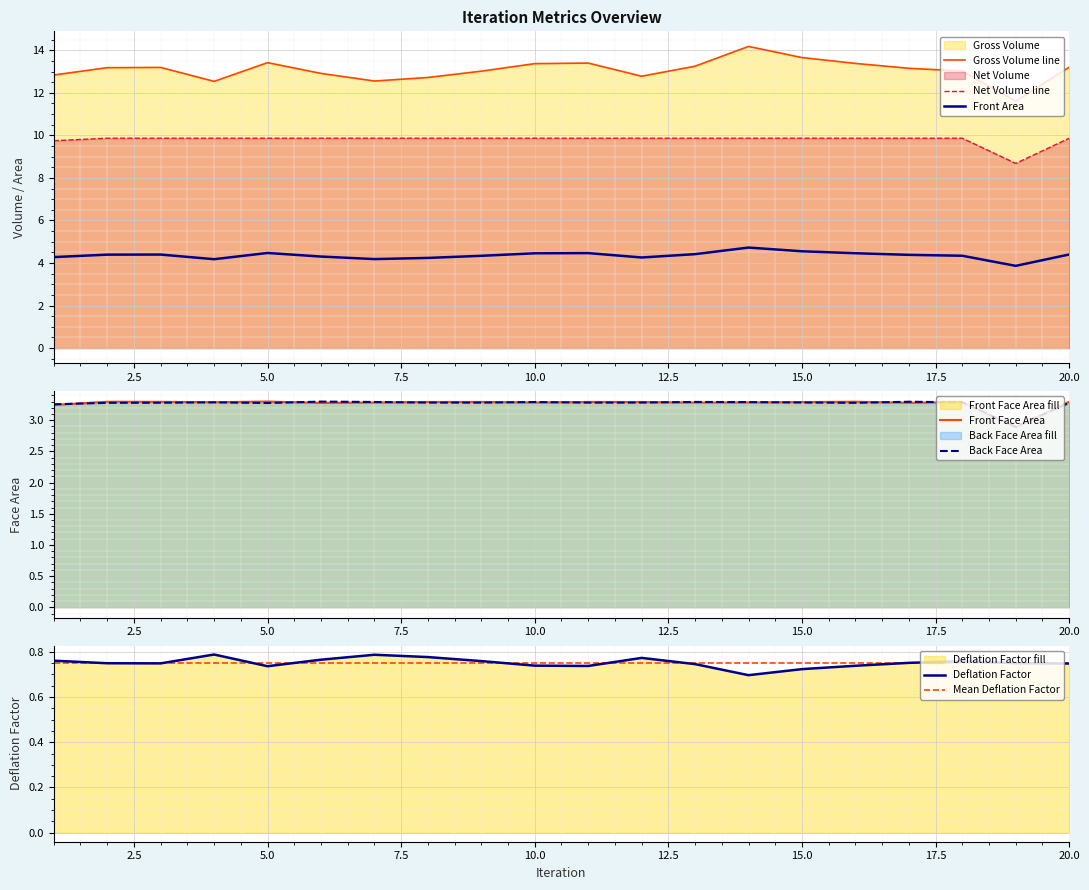

What is the total value across all series at 7?

34.0